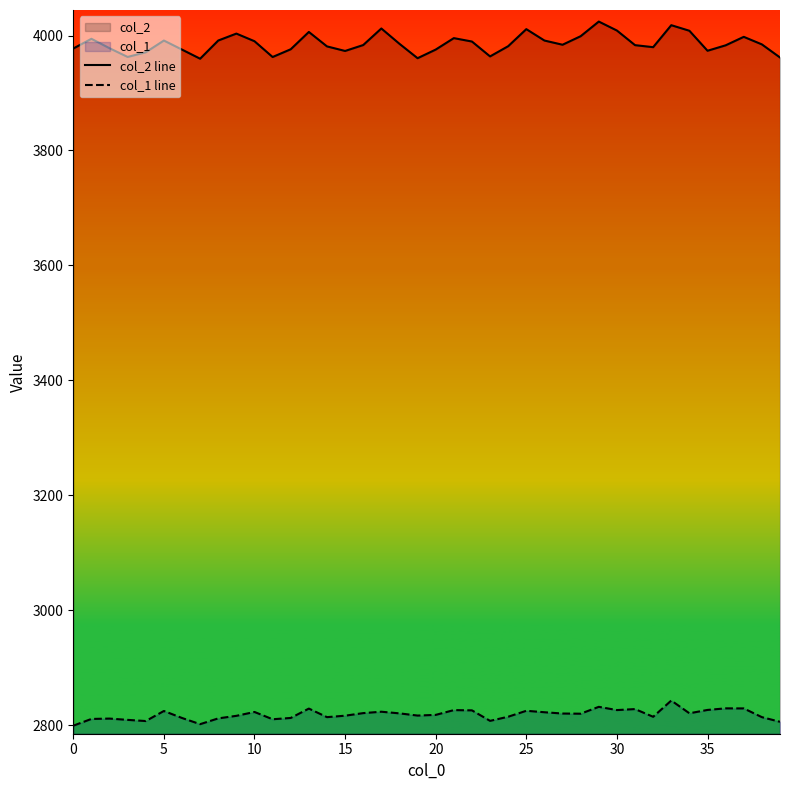

True or false: col_2 line and col_1 line intersect in this chart.

False